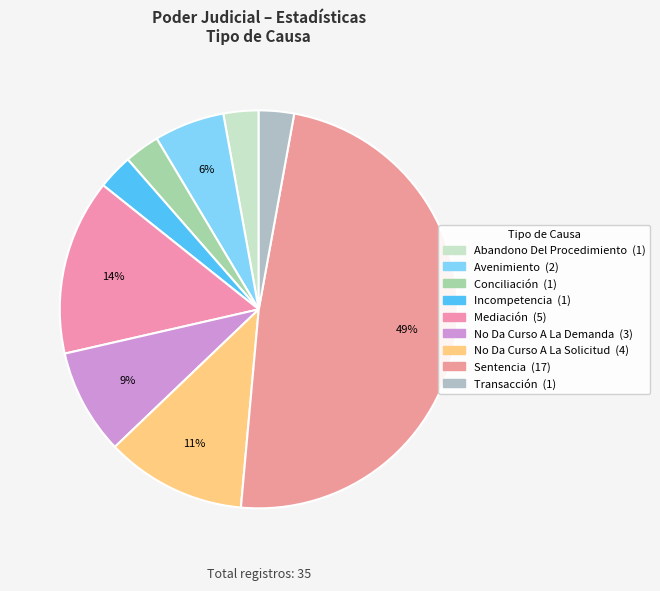

How many slices are in this pie chart?

9